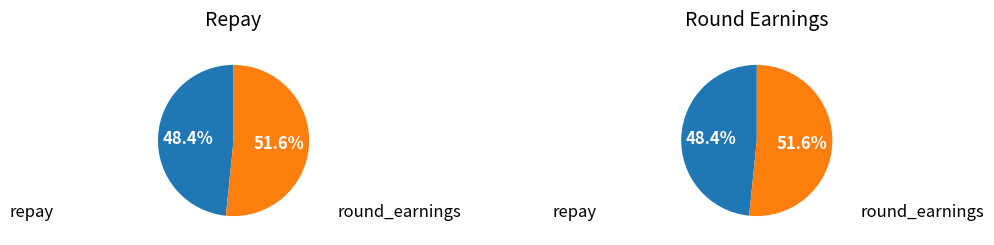

True or false: Round 4 accounts for 7% of the total.

False